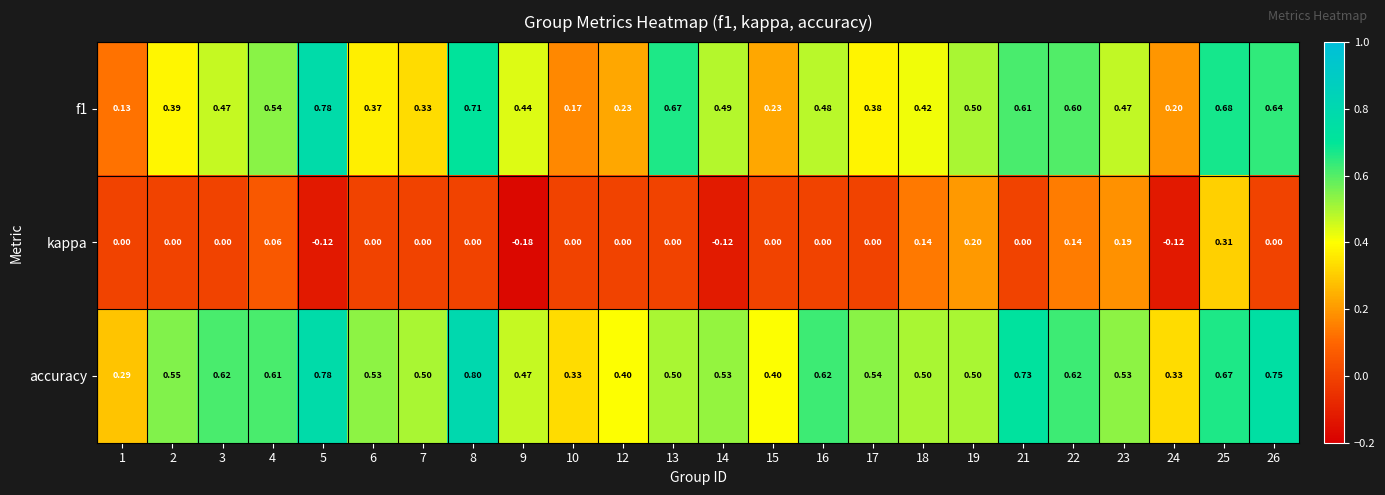

How many data points does each series have?

24